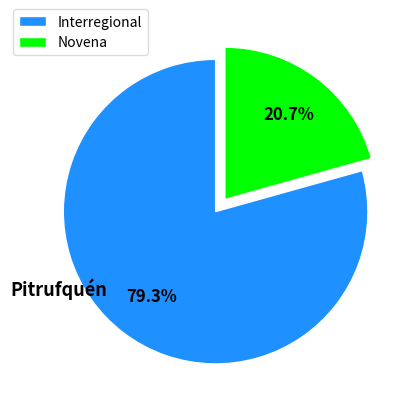

Is Novena the majority of the pie?

No